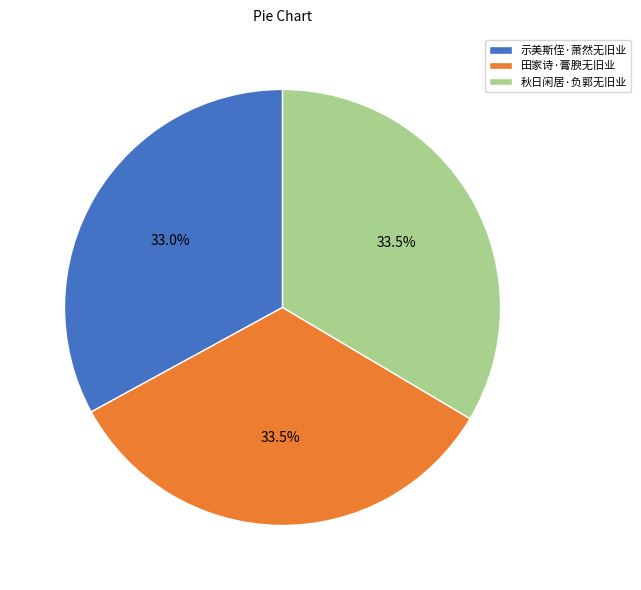

Does 示美斯侄·萧然无旧业 represent more than half of the total?

No